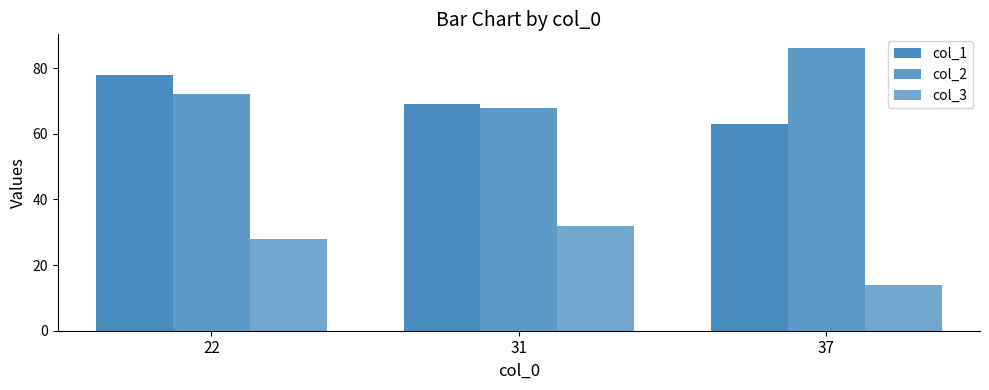

List the series in order of their peak value, lowest first.

col_3, col_1, col_2